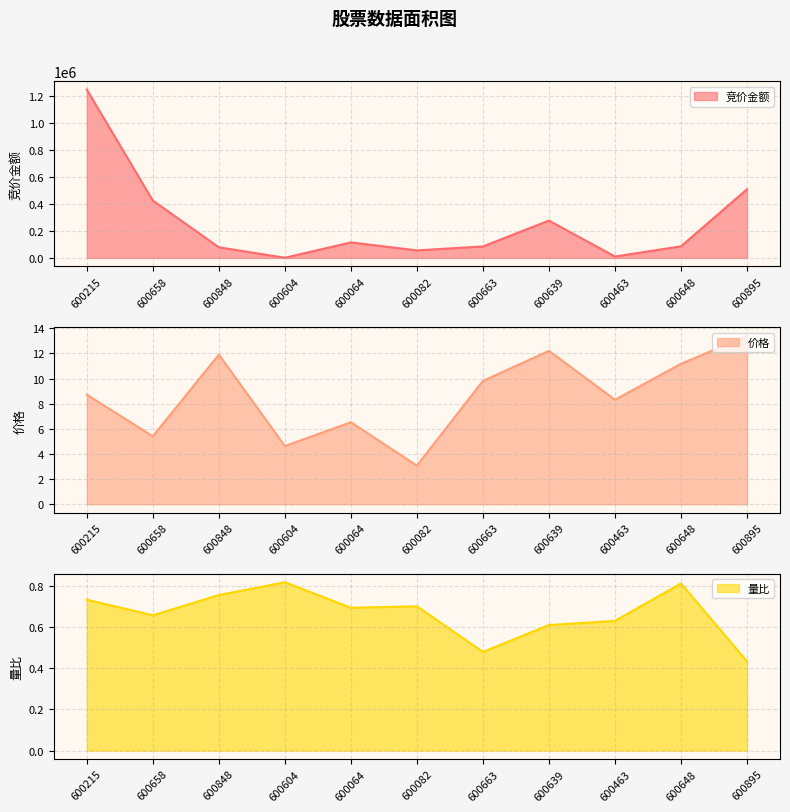

Where is 竞价金额 nearest to the value 622444?

600895